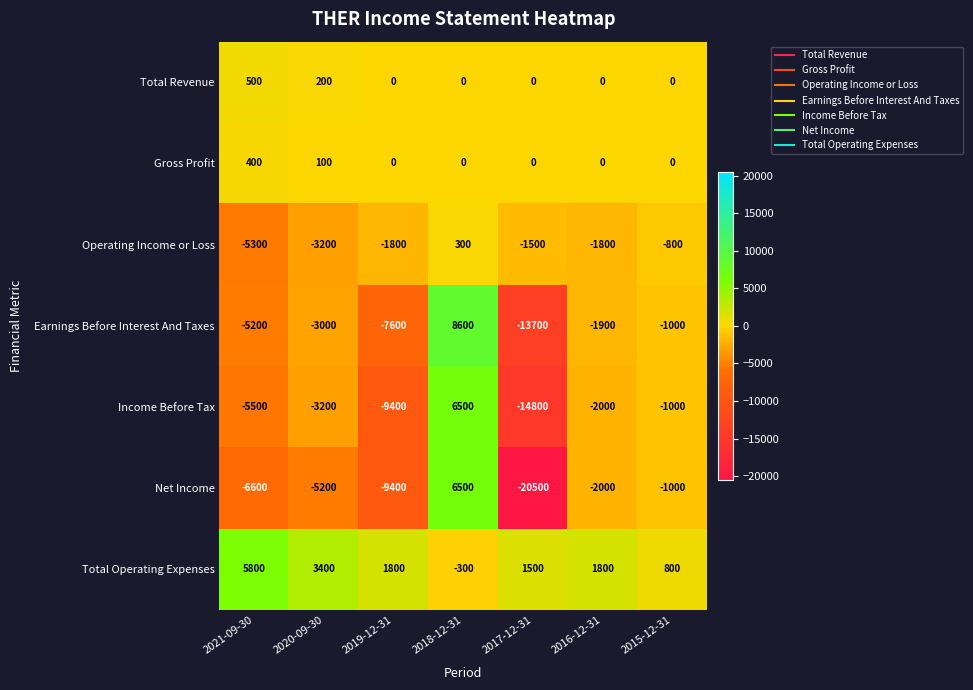

What is the difference between the maximum and minimum values in the Earnings Before Interest And Taxes series?

22300